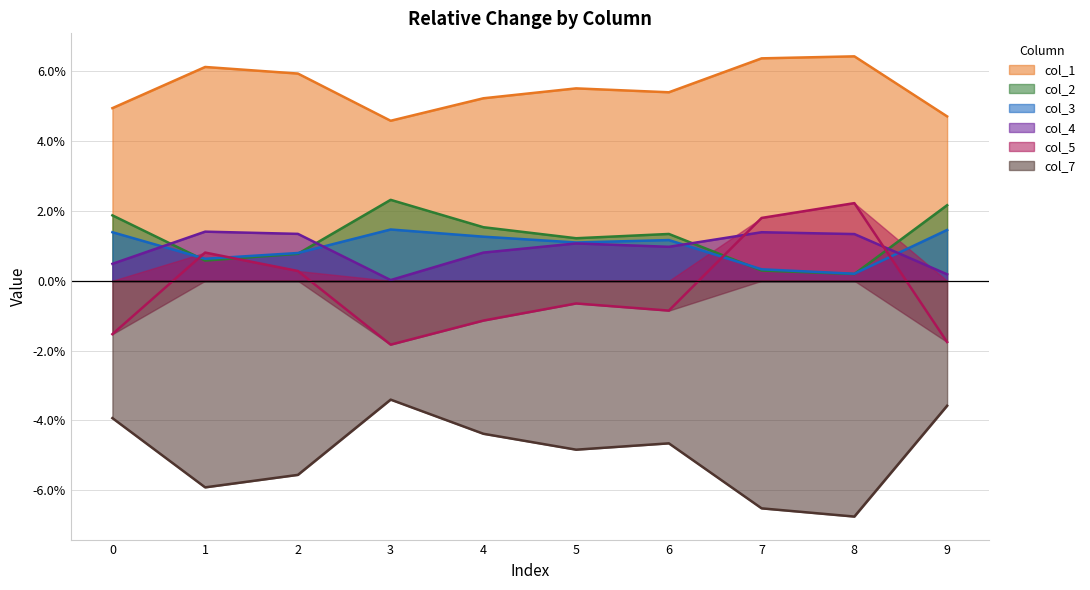

Reading right to left, list all the values displayed in this chart.

col_1: 0.0	0.1	0.1	0.1	0.1	0.1	0.0	0.1	0.1	0.0
col_2: 0.0	0.0	0.0	0.0	0.0	0.0	0.0	0.0	0.0	0.0
col_3: 0.0	0.0	0.0	0.0	0.0	0.0	0.0	0.0	0.0	0.0
col_4: 0.0	0.0	0.0	0.0	0.0	0.0	0.0	0.0	0.0	0.0
col_5: -0.0	0.0	0.0	-0.0	-0.0	-0.0	-0.0	0.0	0.0	-0.0
col_7: -0.0	-0.1	-0.1	-0.0	-0.0	-0.0	-0.0	-0.1	-0.1	-0.0